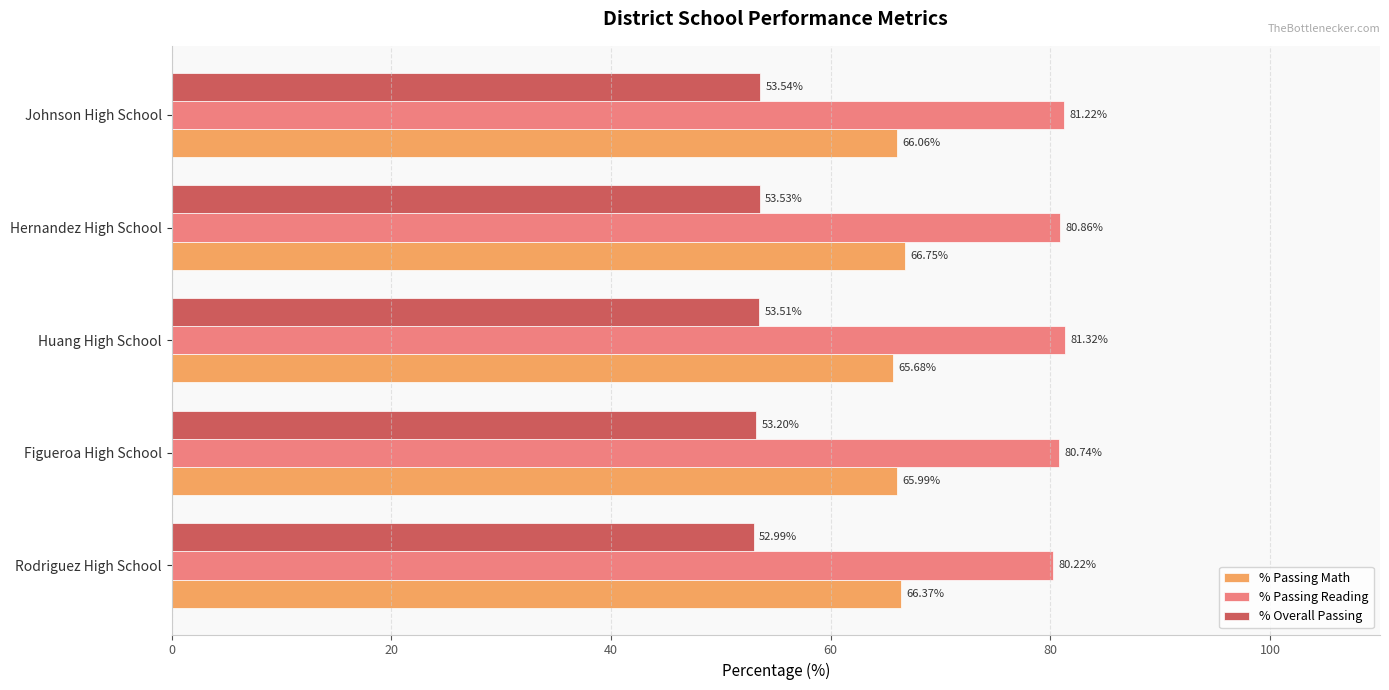

What is the average value of the % Passing Math series?

66.2